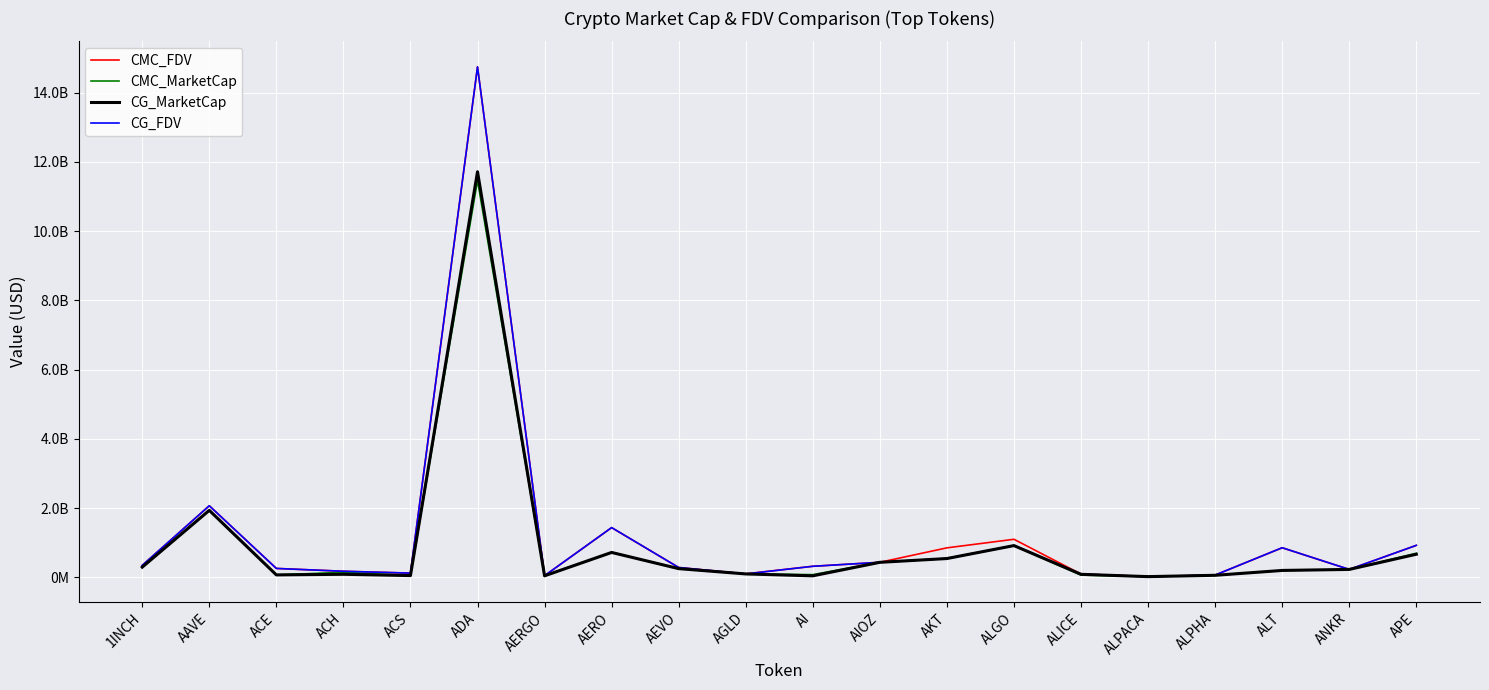

Where is the first local minimum for CG_MarketCap?

ACE